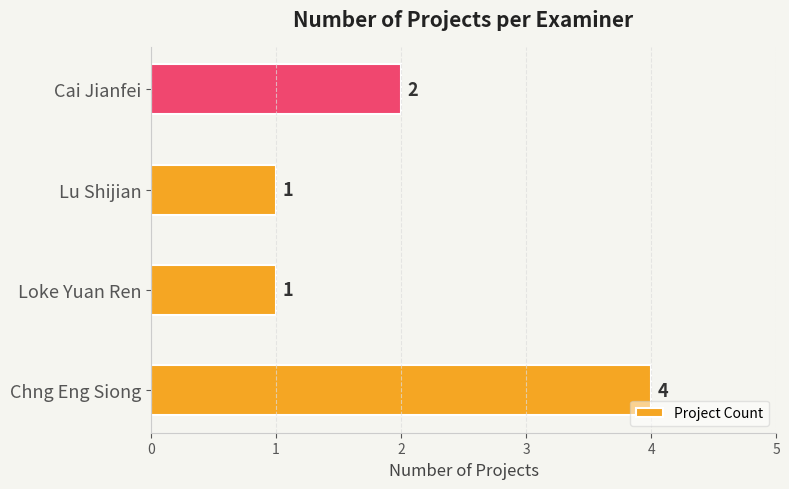

What is the minimum value shown in the chart?

1